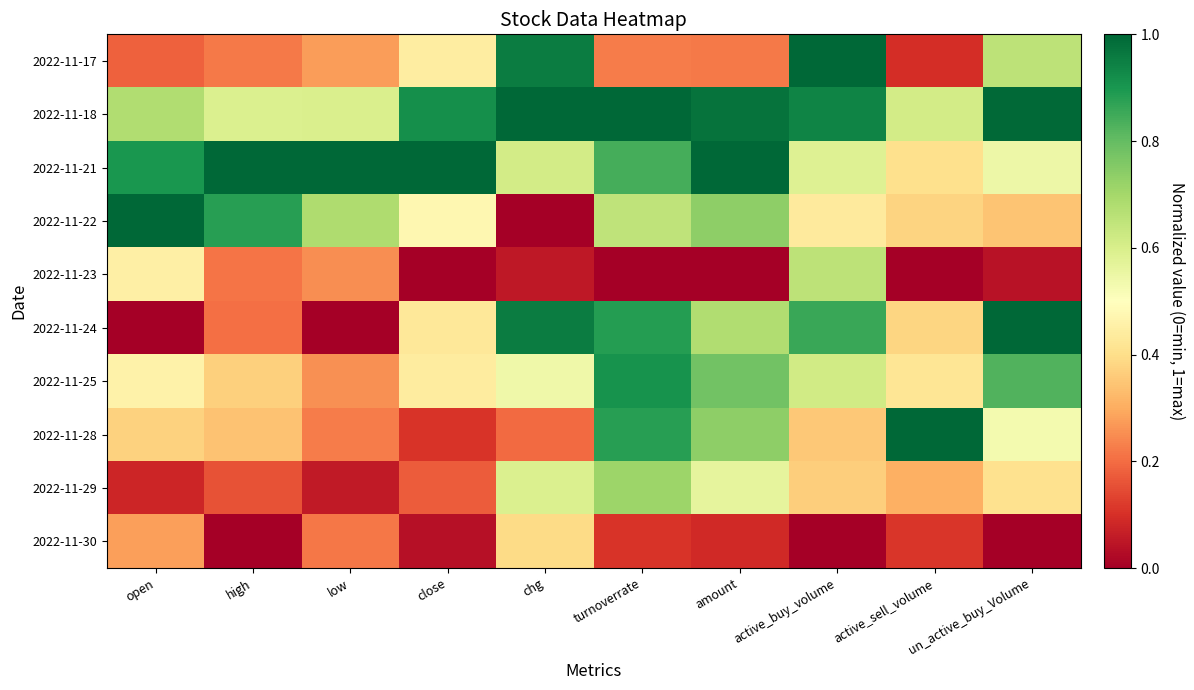

How many series are shown in this chart?

10